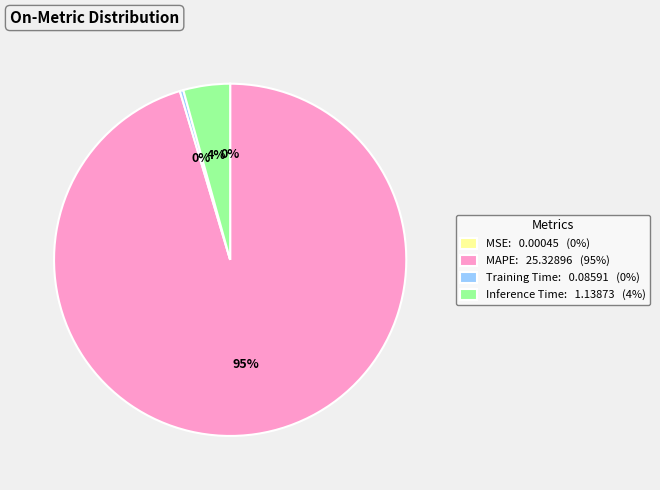

Between Inference Time: 1.13873 (4%) and MAPE: 25.32896 (95%), which is larger?

MAPE: 25.32896 (95%)